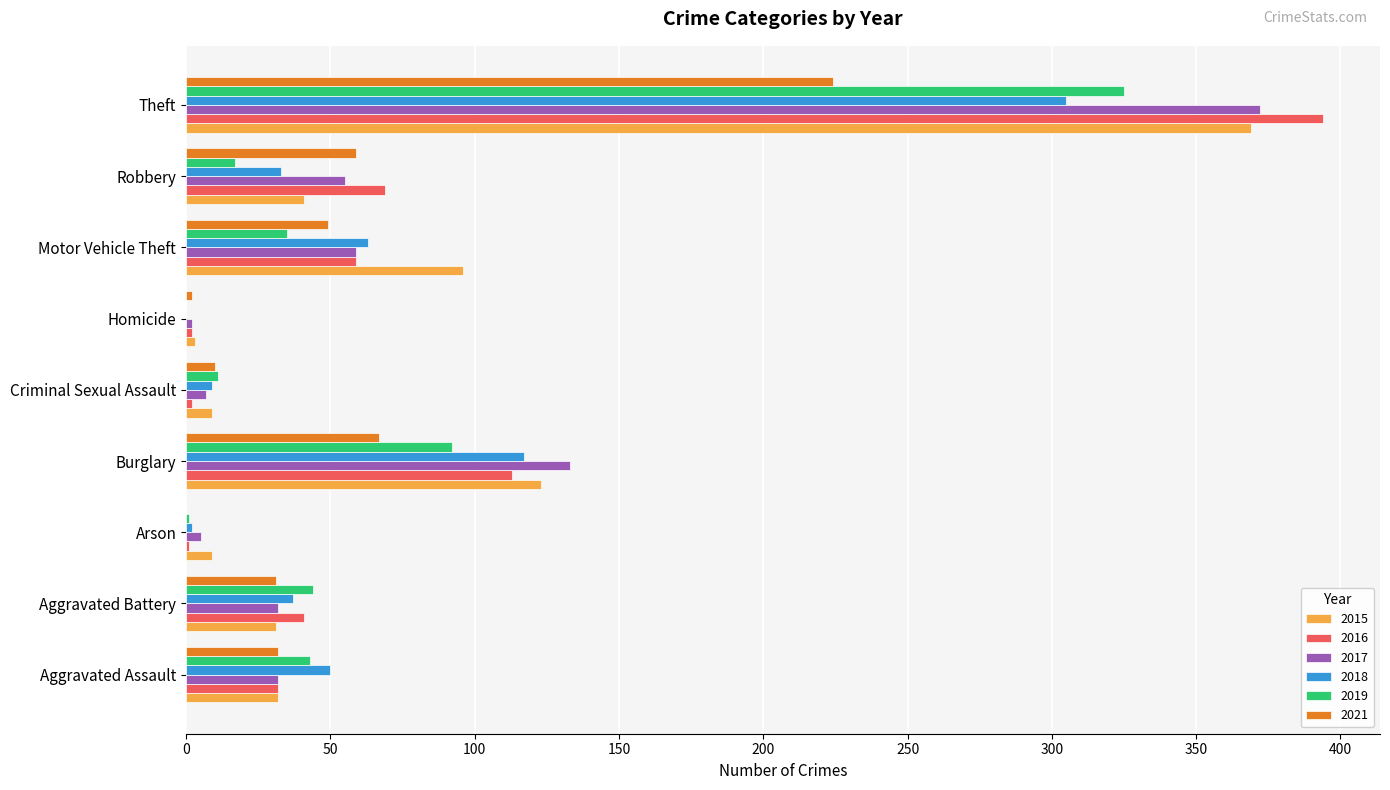

Is the value of 2019 at Theft greater than the value of 2017 at Arson?

Yes